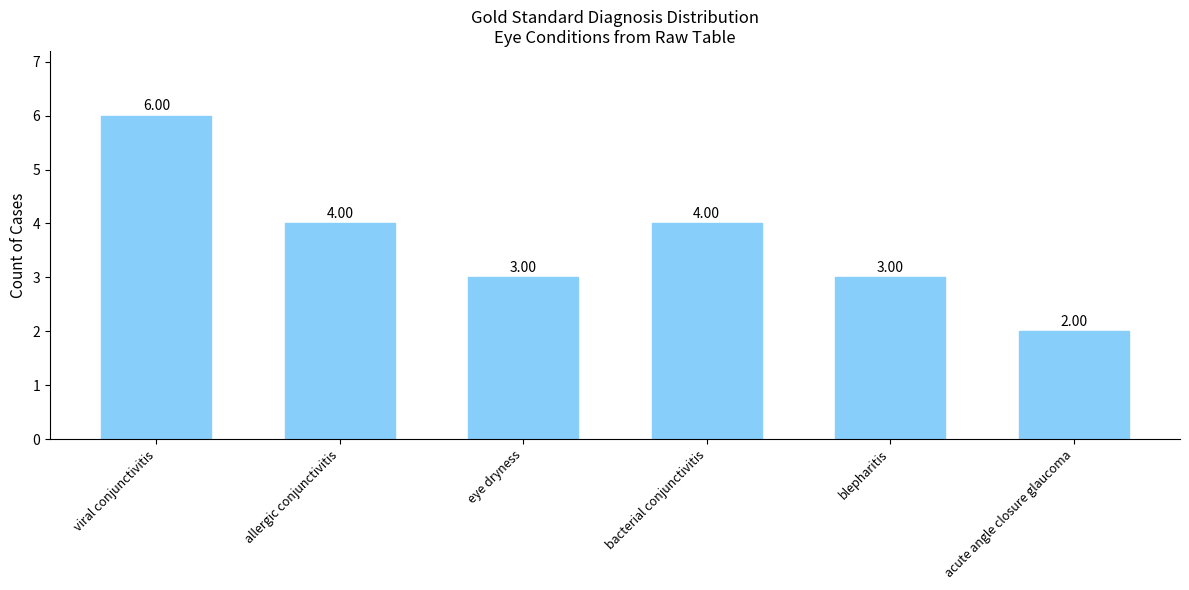

Count the number of data series in this chart.

1